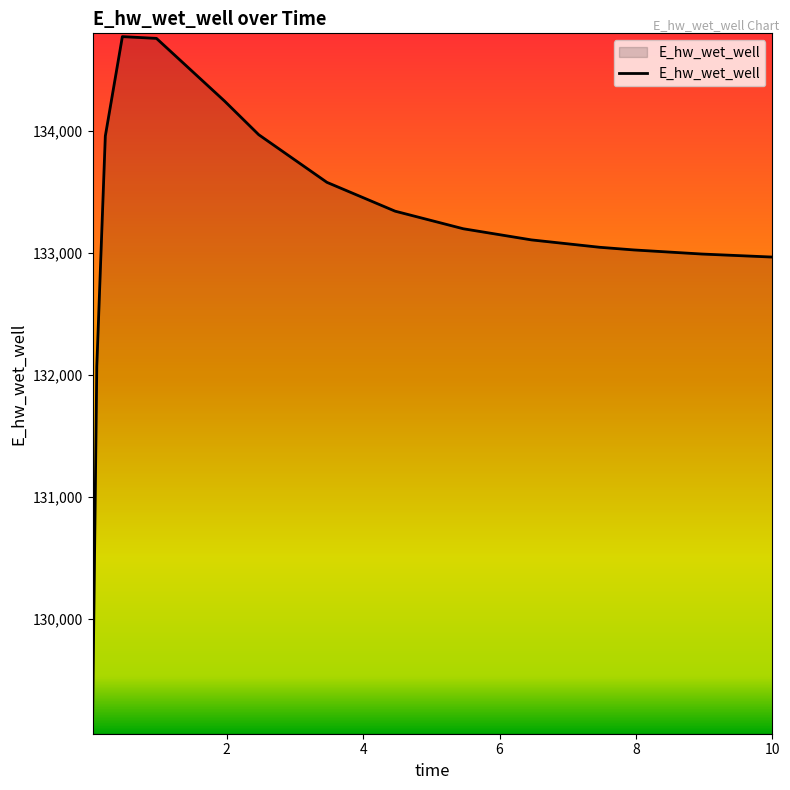

What is the minimum value shown in the chart?

129123.7